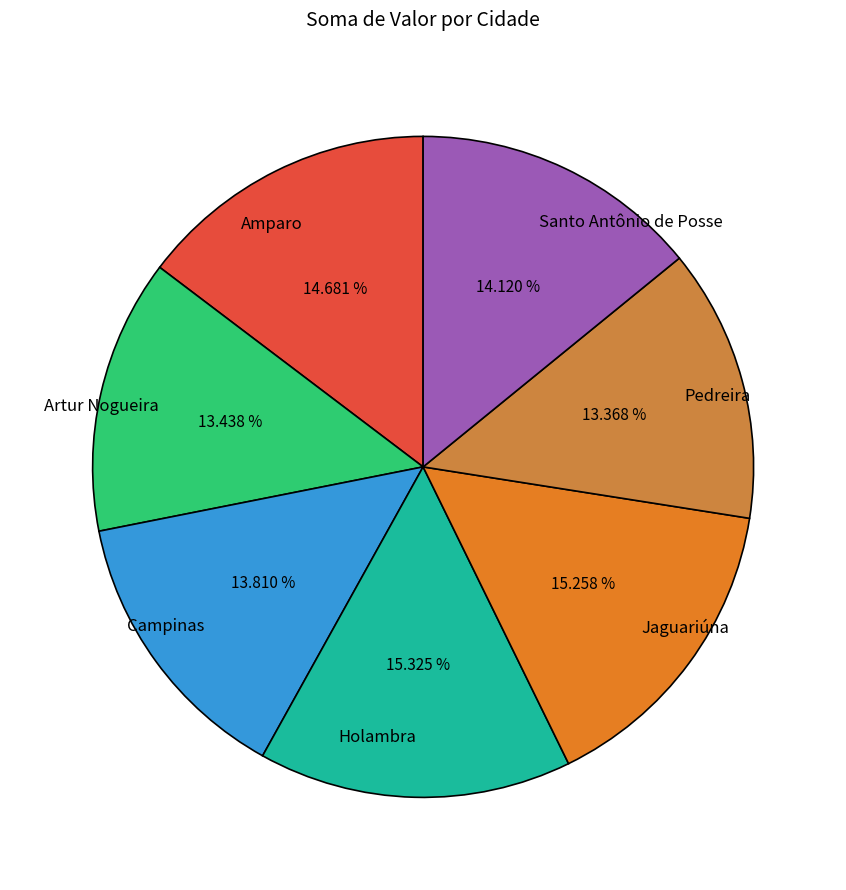

Is it true that Campinas is 1% of the pie?

False